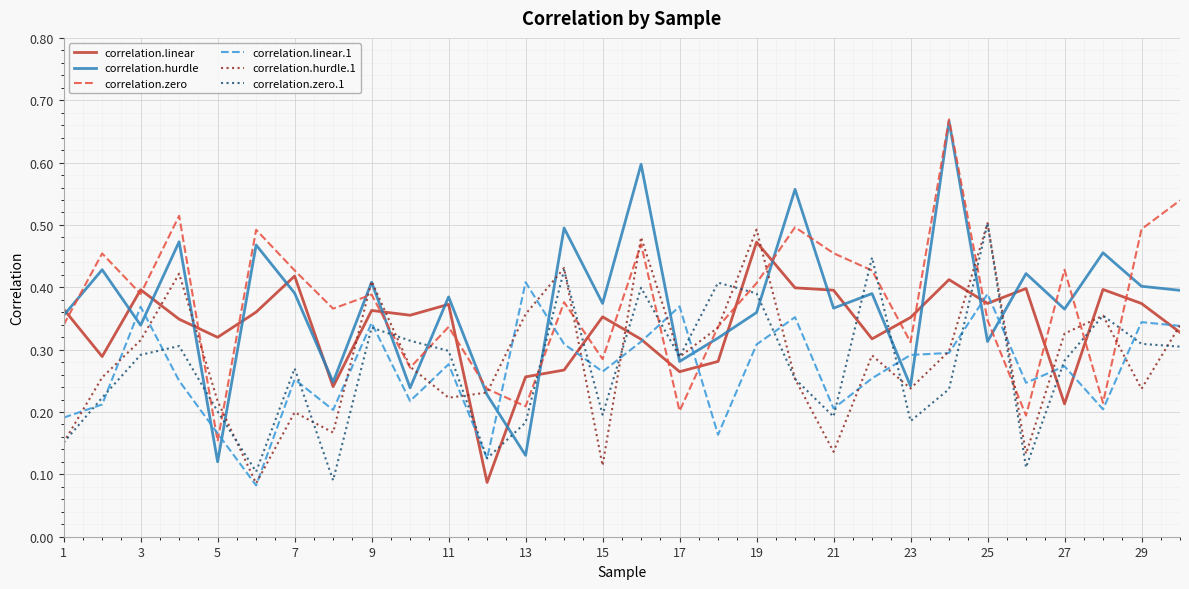

Which series has the largest range (max minus min)?

correlation.hurdle